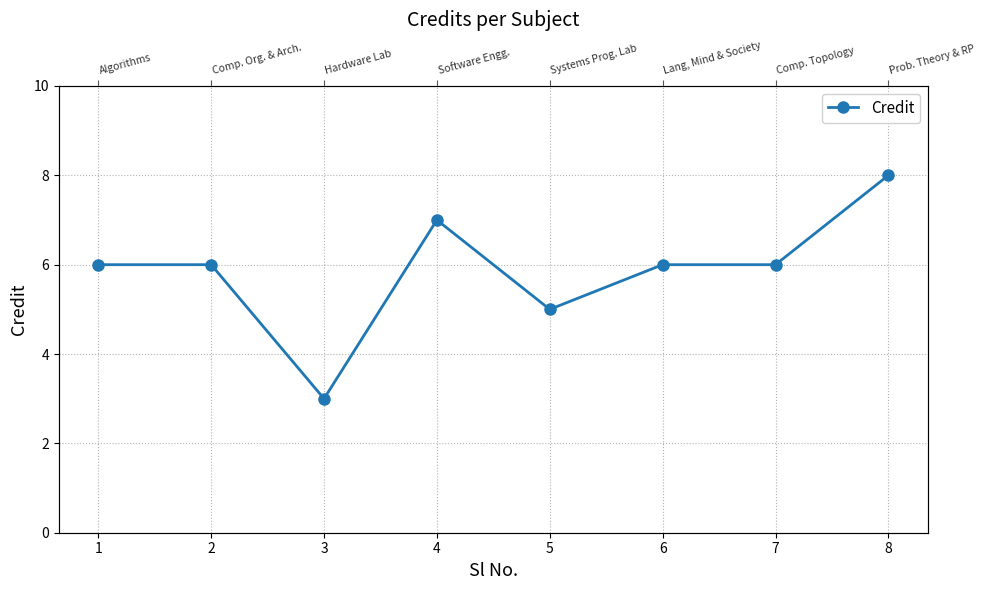

What is the value of the 3rd point from the left?

3